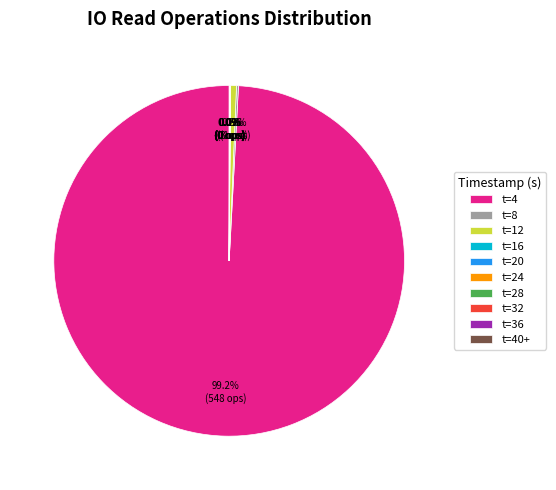

Which slice is the largest?

t=4